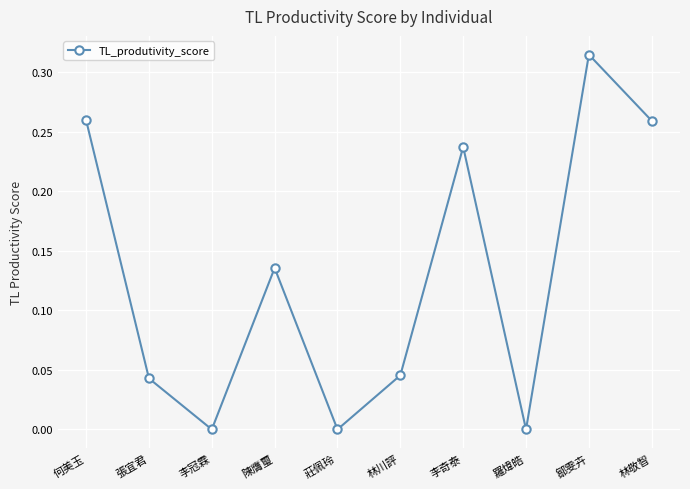

Which label corresponds to the largest value in the chart?

鄒雯卉